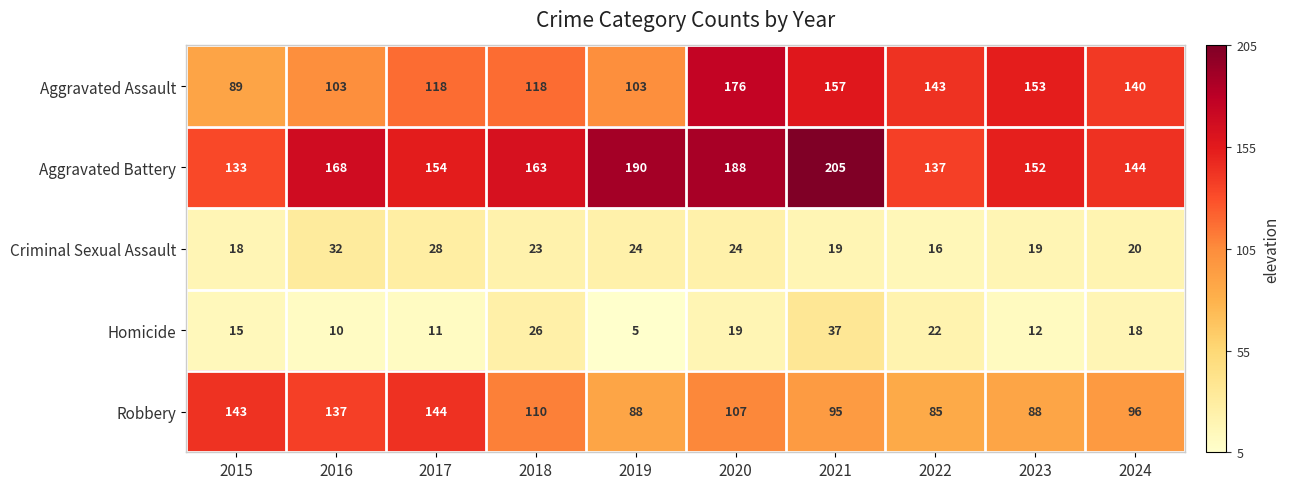

What is the sum of all Criminal Sexual Assault values?

223